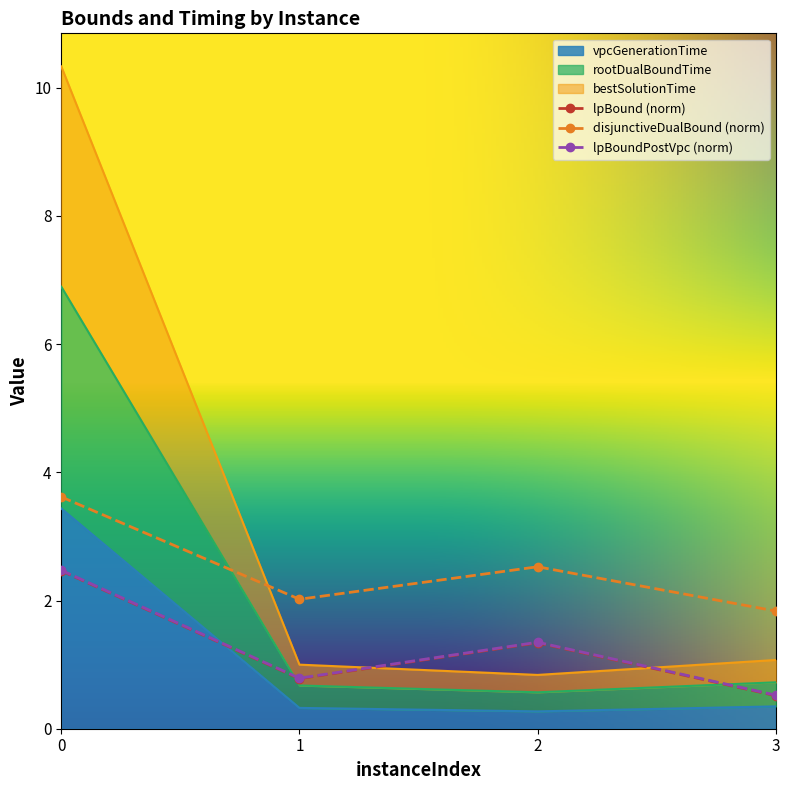

The lpBoundPostVpc series shows 0.8 at 0. True or false?

False